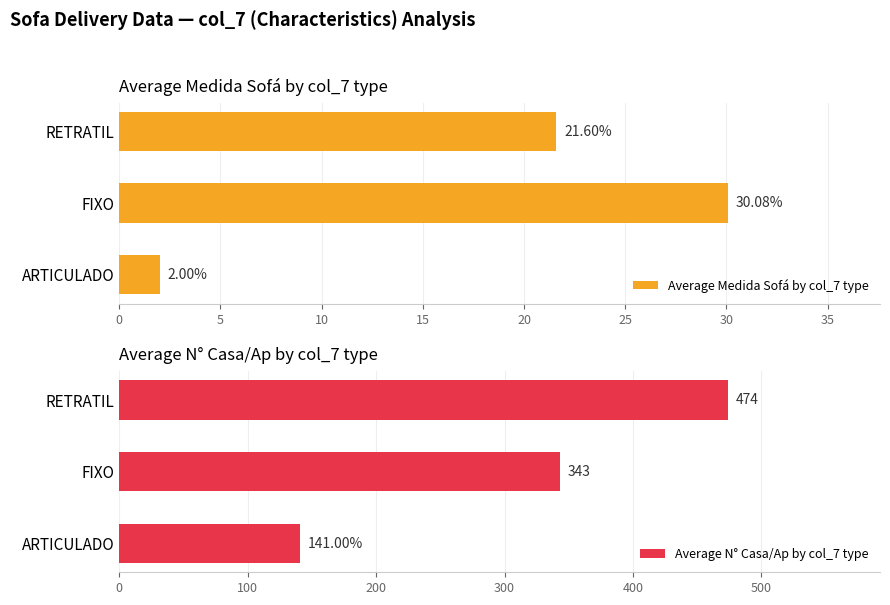

What is the sum of all Average N° Casa/Ap by col_7 type values?

957.8